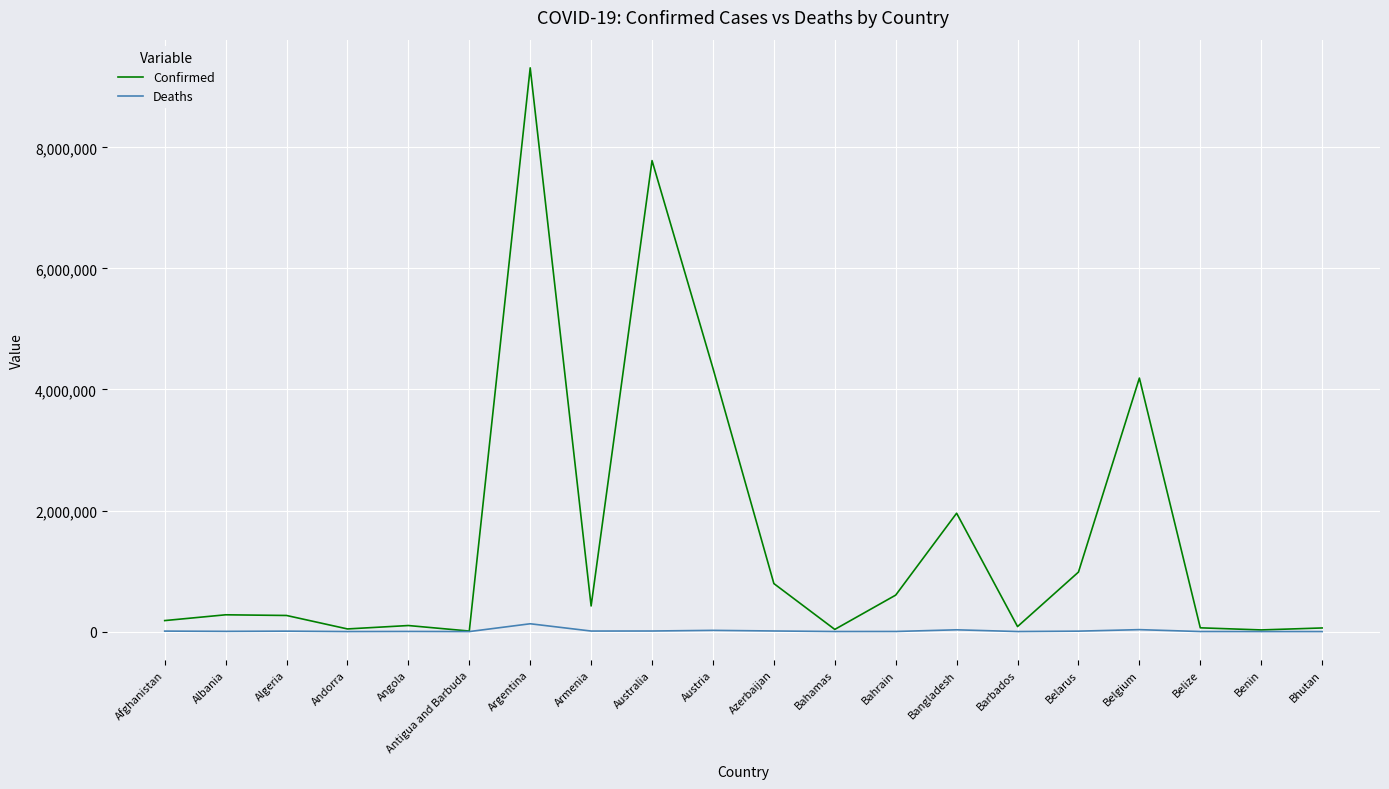

Between Armenia and Benin, which series saw the biggest shift?

Confirmed